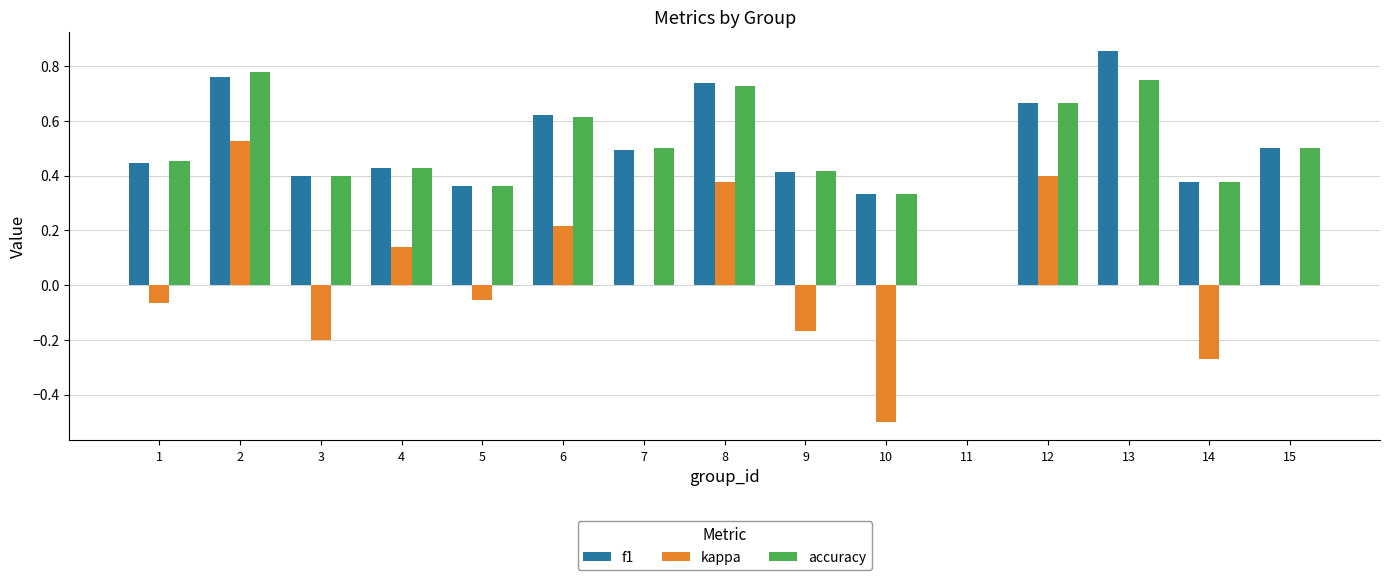

How many data points does each series have?

15